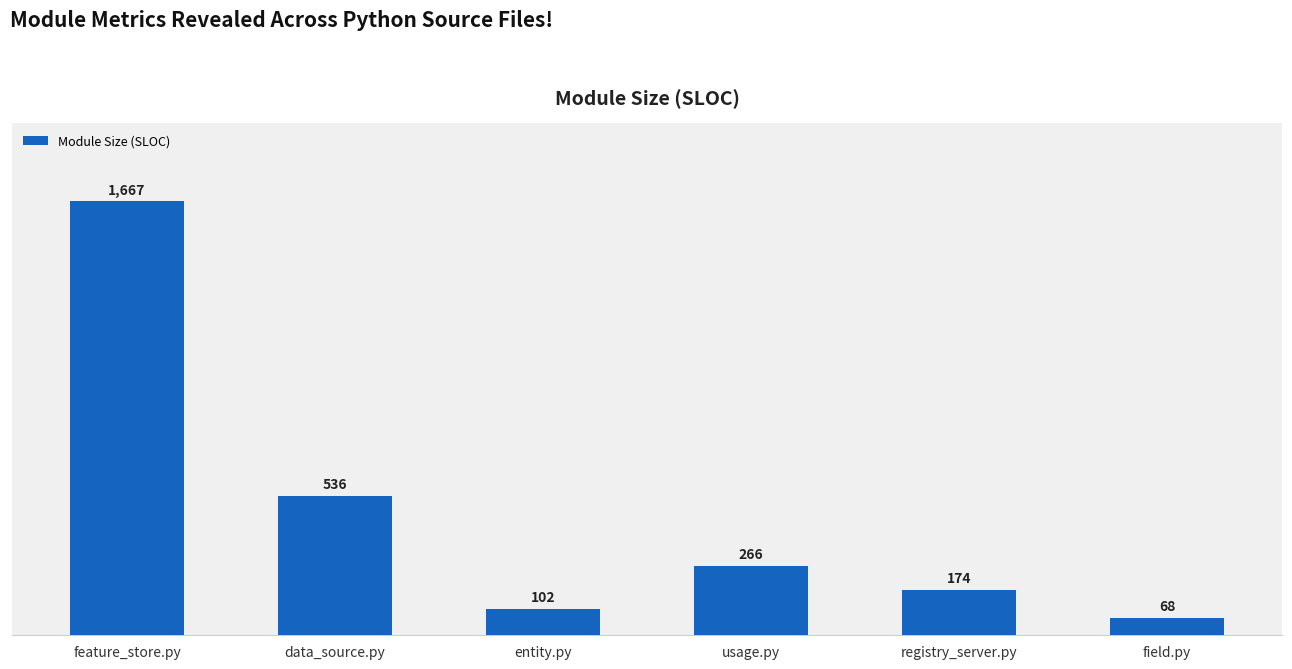

Rank the categories by value from lowest to highest.

field.py, entity.py, registry_server.py, usage.py, data_source.py, feature_store.py